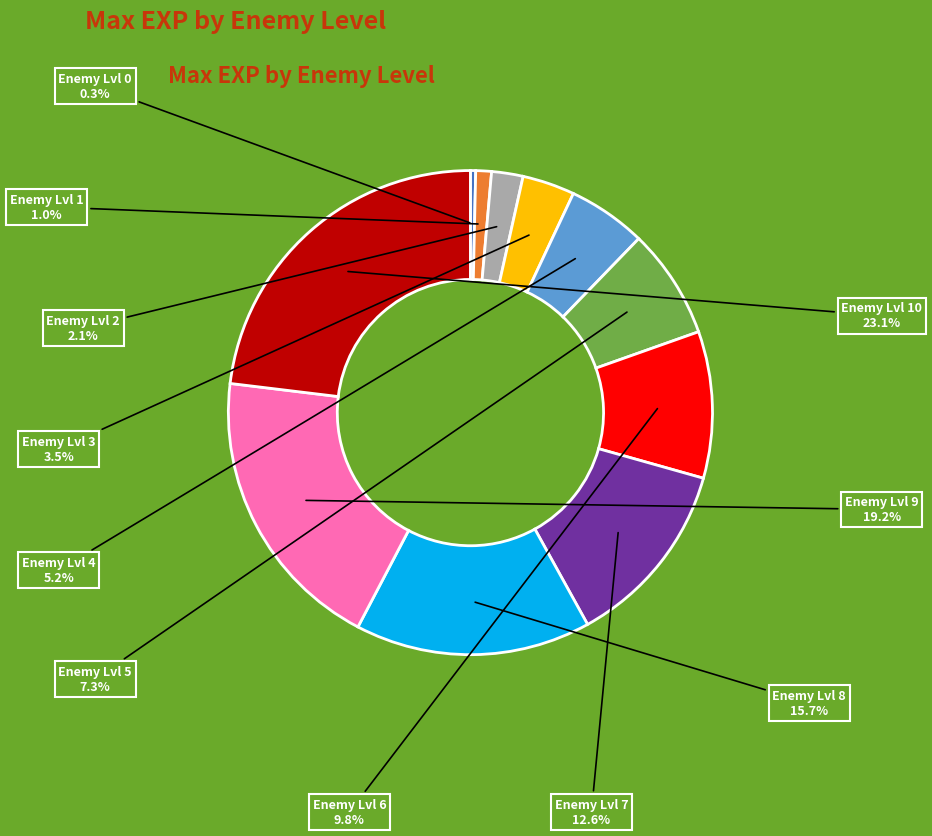

How many slices are in this pie chart?

11